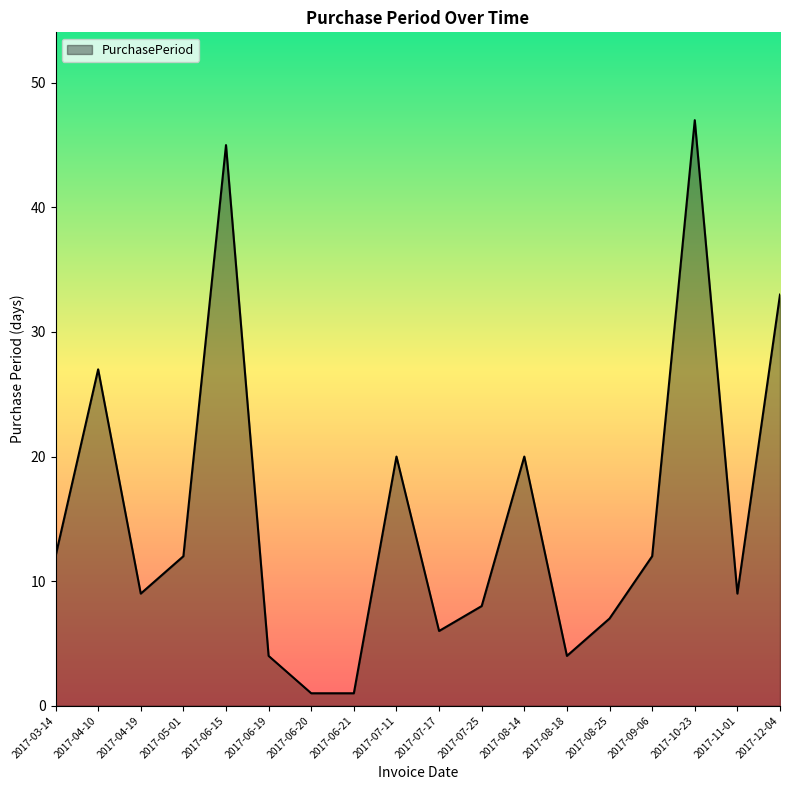

What position from the right is 2017-09-06?

4